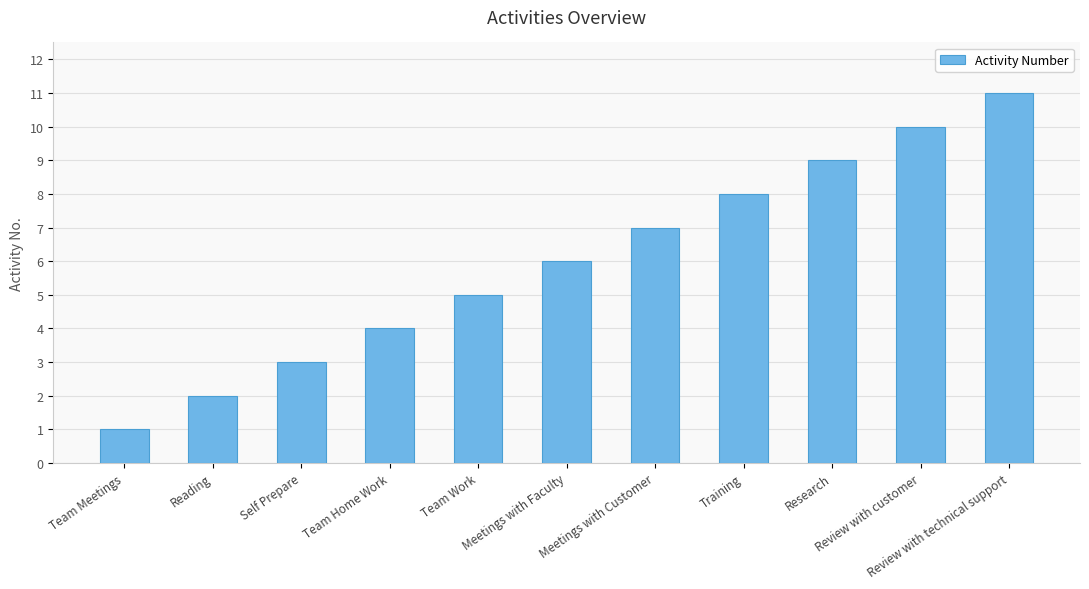

What is the difference between the values at Review with technical support and Review with customer?

1